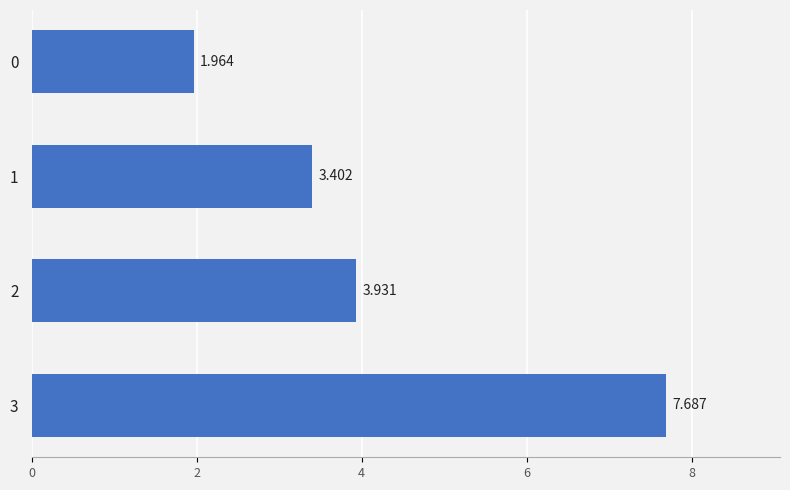

Rank the categories by value from lowest to highest.

0, 1, 2, 3